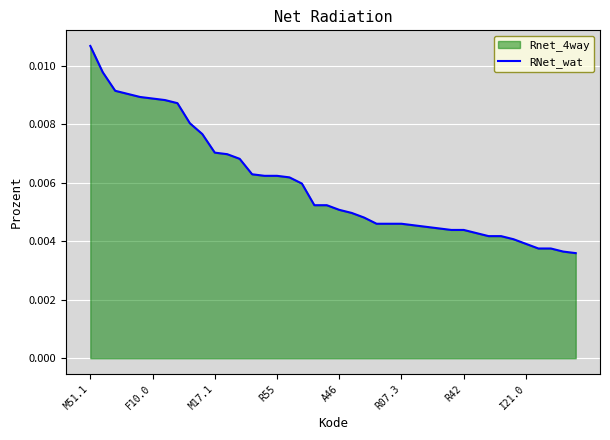

What is the label of the 25th point from the left?

24